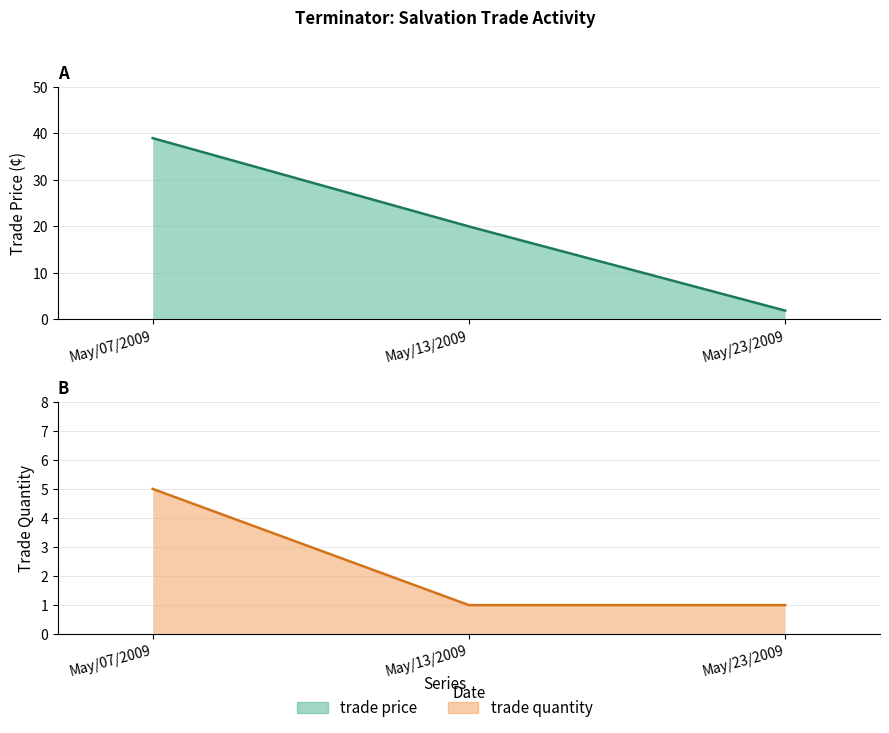

What value does the trade price series have at May/23/2009?

1.9